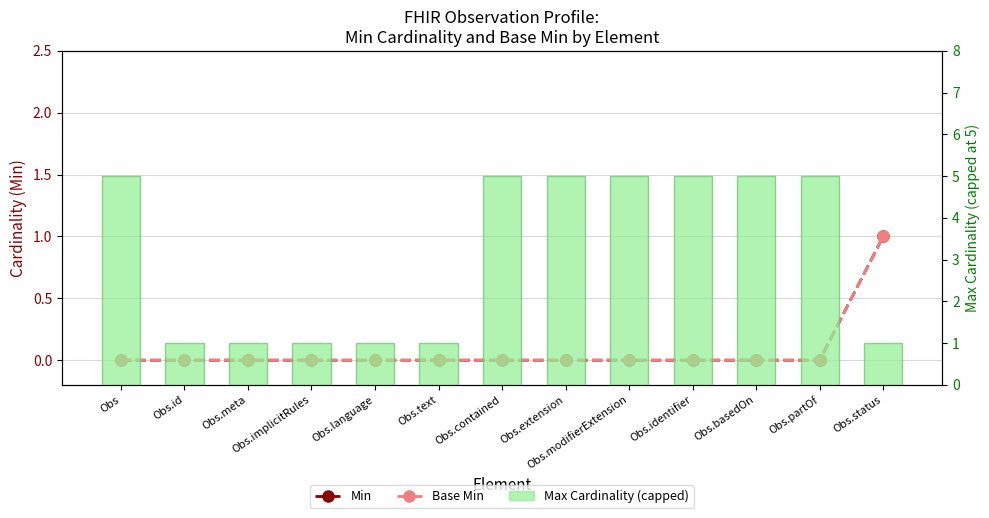

What is the minimum value for Max Cardinality (capped)?

1